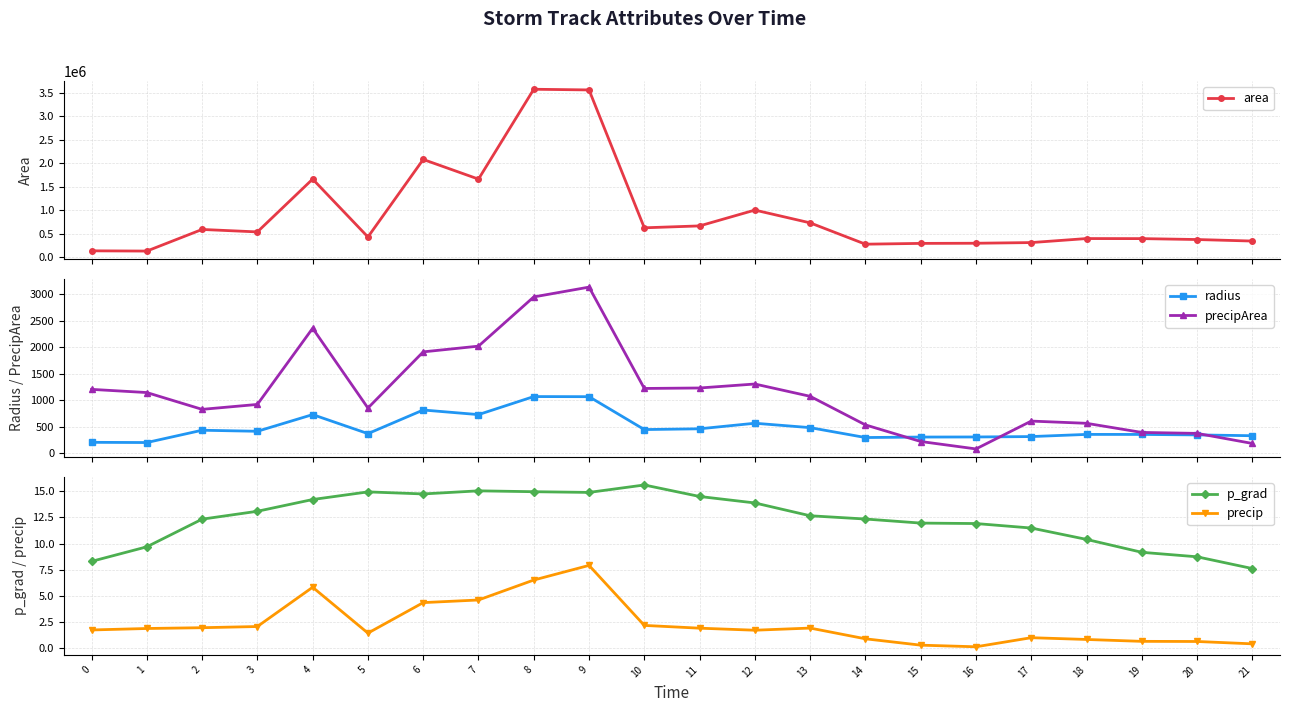

Which series changed the most between 6 and 20?

area